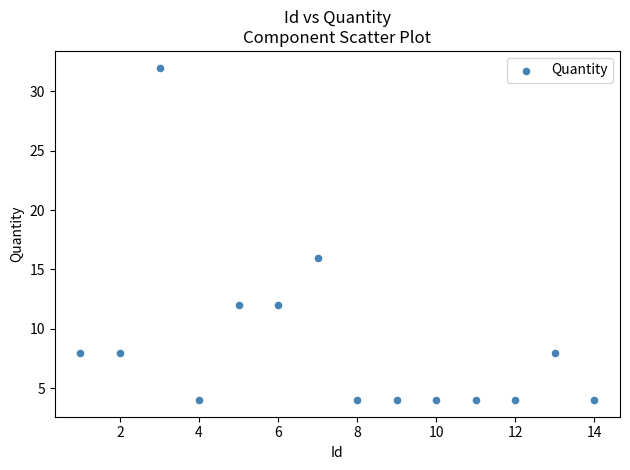

What is the range of X values (max minus min)?

13